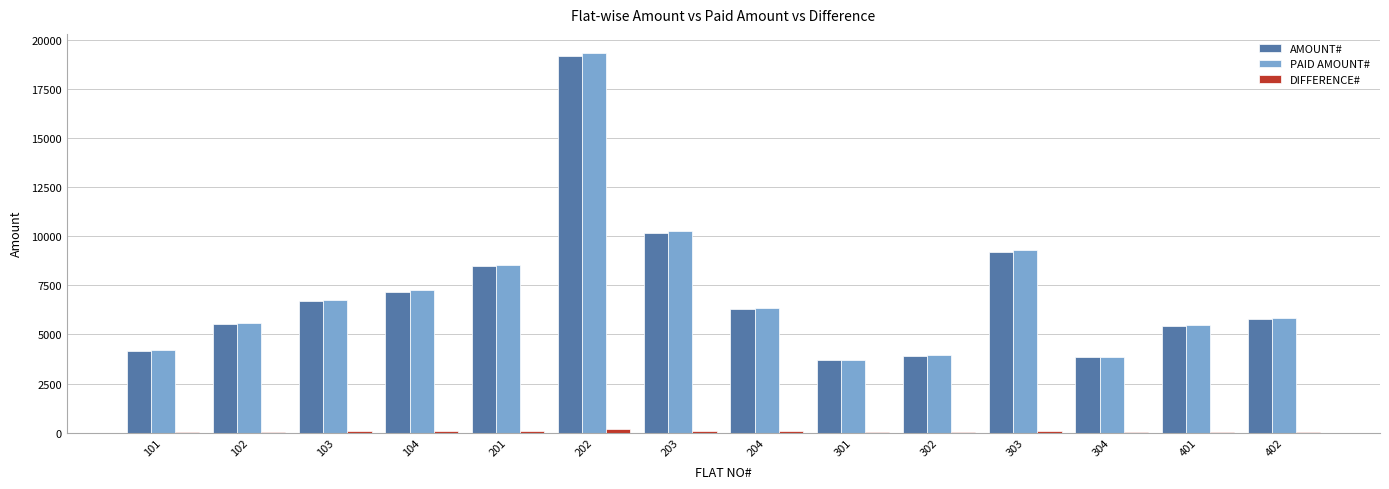

Between 101 and 103, which series saw the biggest shift?

PAID AMOUNT#